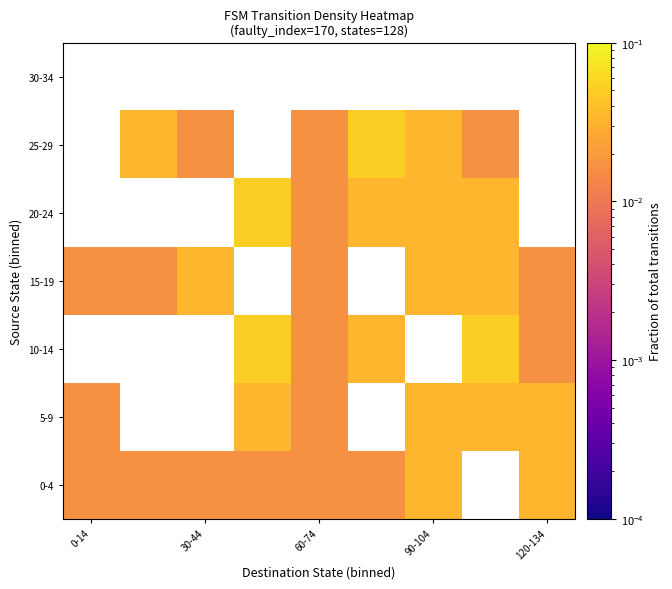

At which label does 5-9 reach its minimum?

0-14